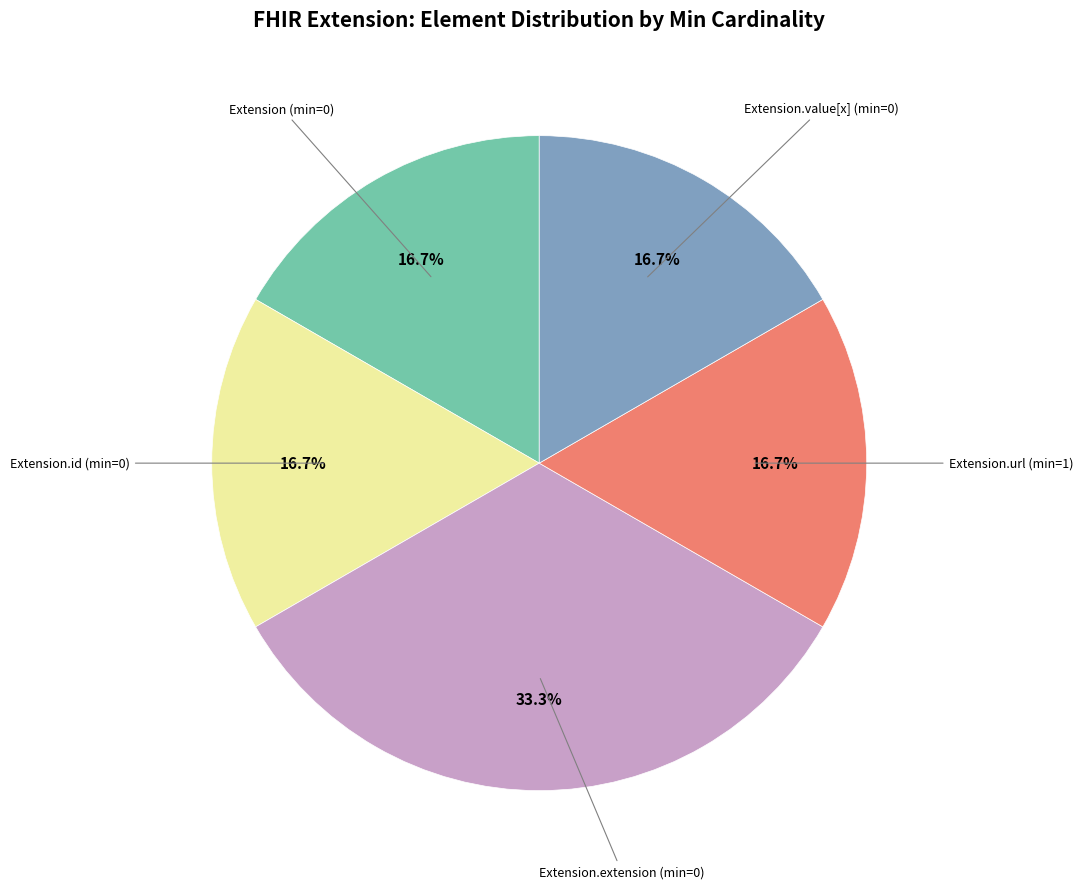

To the nearest percent, what is the average slice percentage?

20%